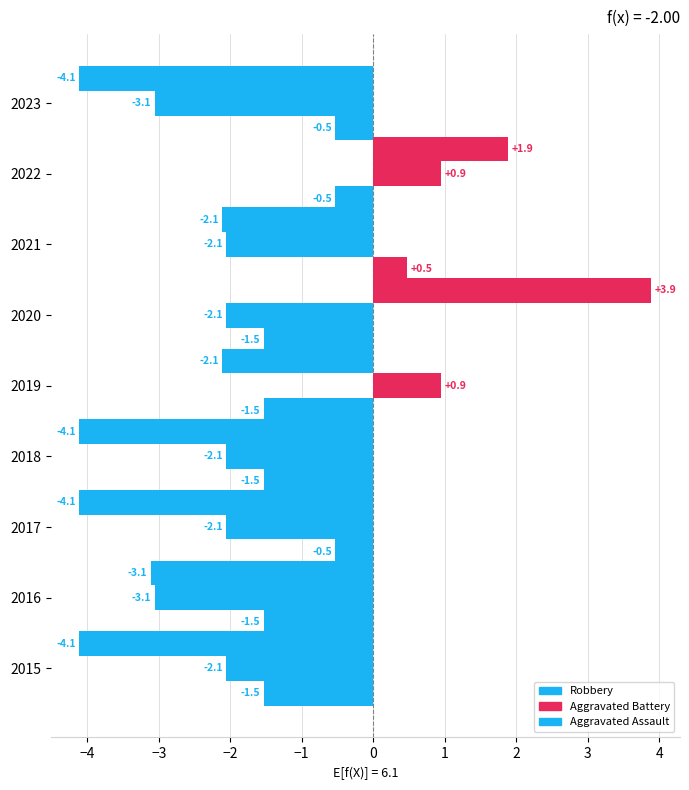

How many data points in Robbery are less than -3?

5